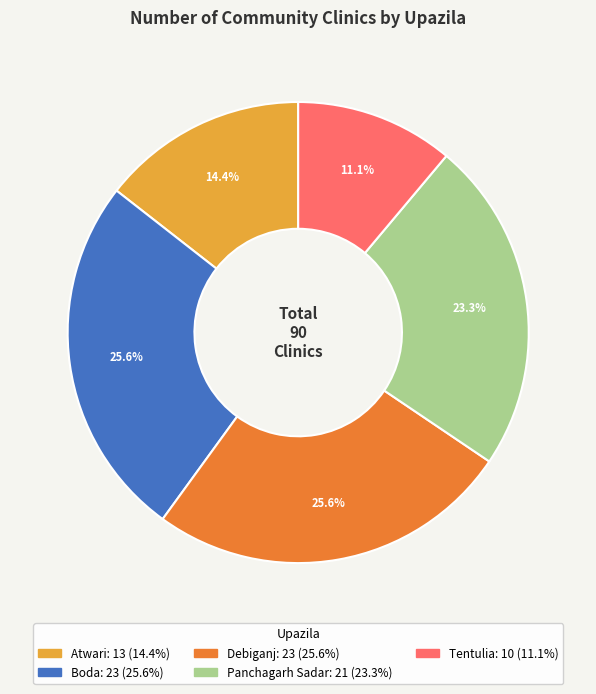

To the nearest percent, what is the difference between the largest and smallest slice percentages?

14%